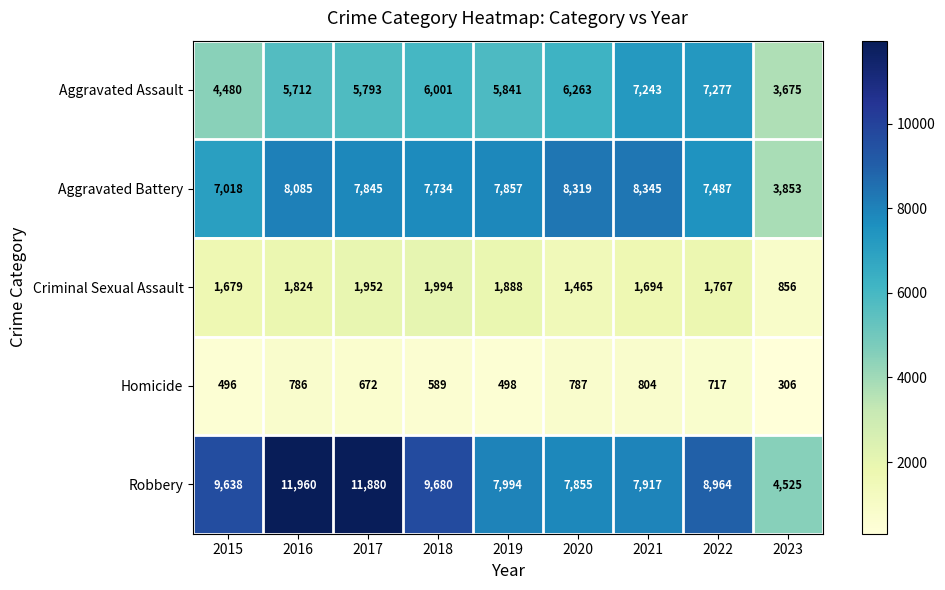

At how many categories does at least one series exceed 2809?

9